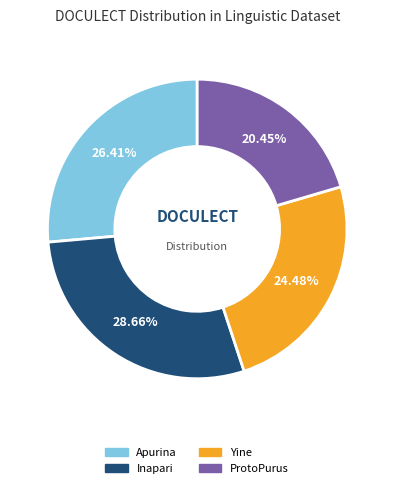

To the nearest percent, what is the difference between the Inapari and Yine slice percentages?

4%